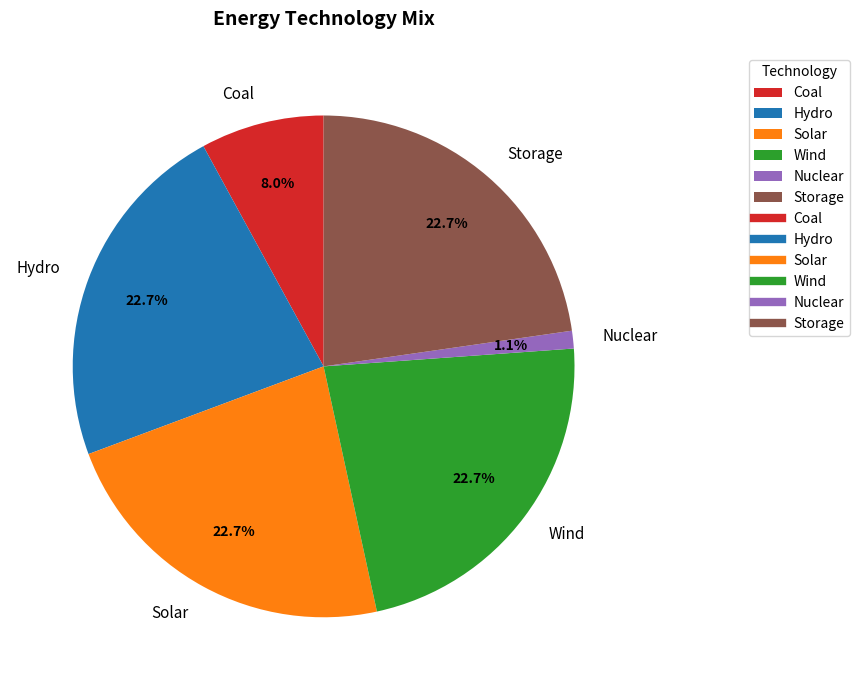

What is the smallest slice in the pie chart?

Nuclear